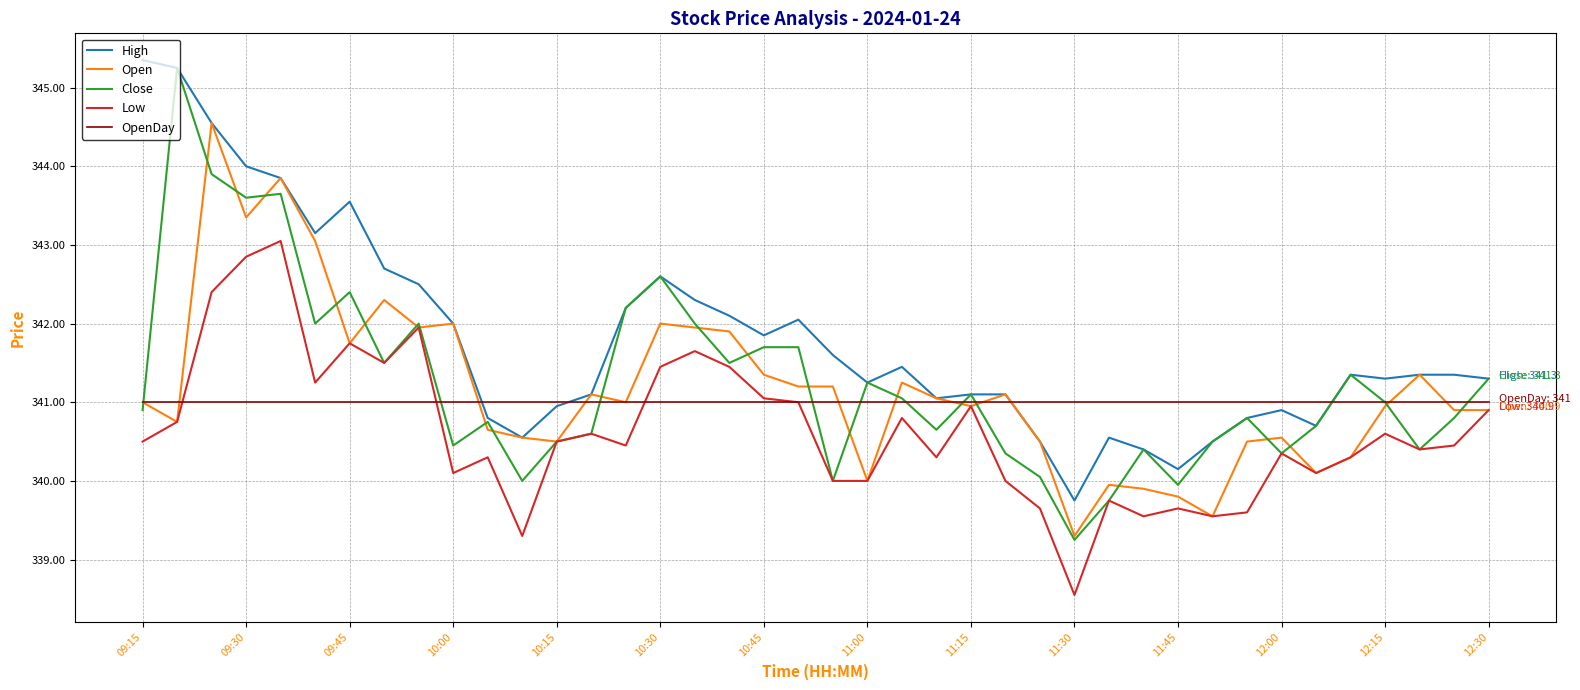

Which series has the widest spread of values?

Close